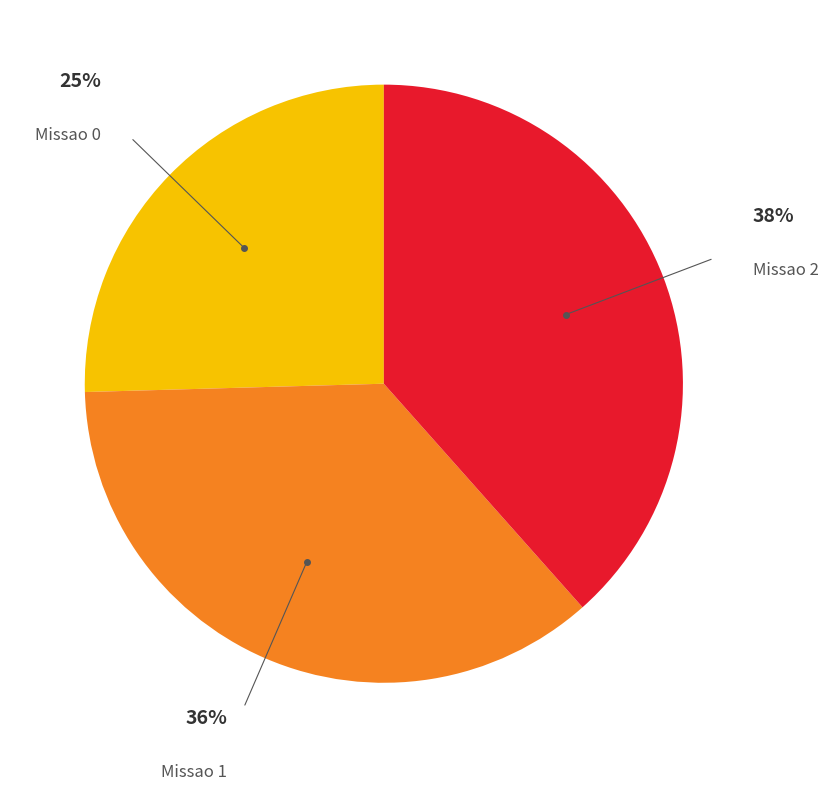

To the nearest percent, what is the average slice percentage?

33%